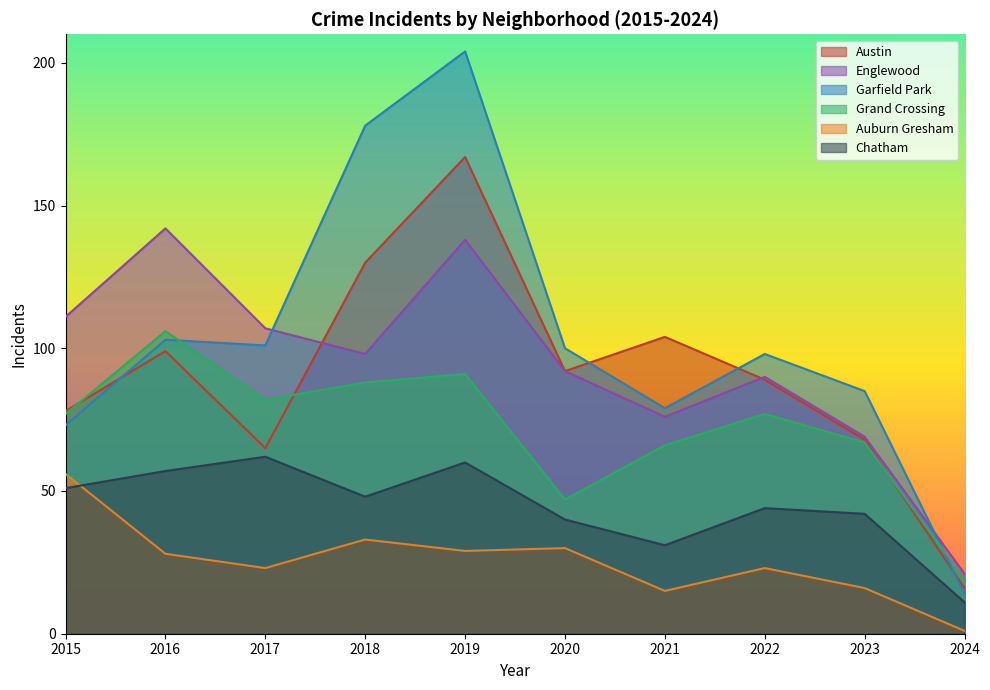

Reading left to right, what are all the values shown in this chart?

Austin: 78	99	65	130	167	92	104	89	68	16
Englewood: 111	142	107	98	138	92	76	90	69	21
Garfield Park: 73	103	101	178	204	100	79	98	85	14
Grand Crossing: 77	106	82	88	91	47	66	77	67	19
Auburn Gresham: 56	28	23	33	29	30	15	23	16	1
Chatham: 51	57	62	48	60	40	31	44	42	11